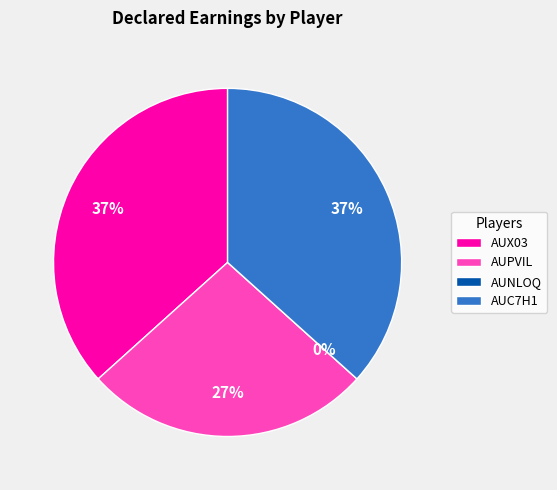

What percentage is NOT represented by AUNLOQV08K9E24SZMYGD?

100.0%